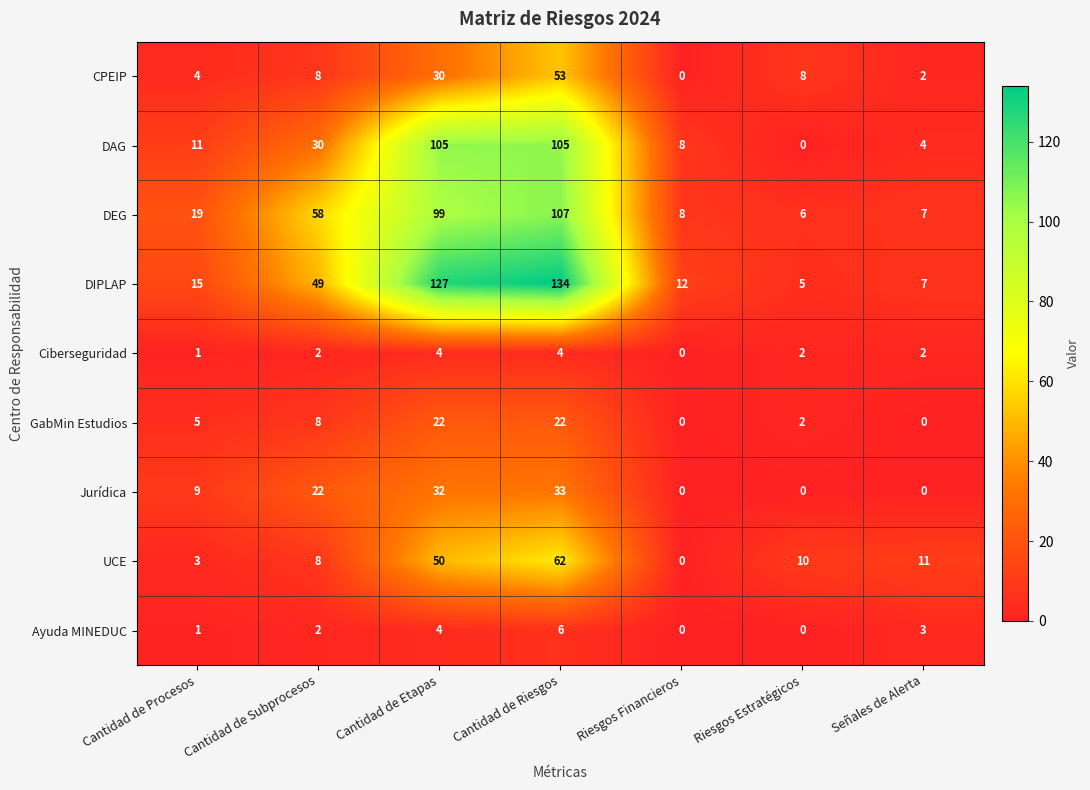

Where is Jurídica nearest to the value 16?

Cantidad de Subprocesos